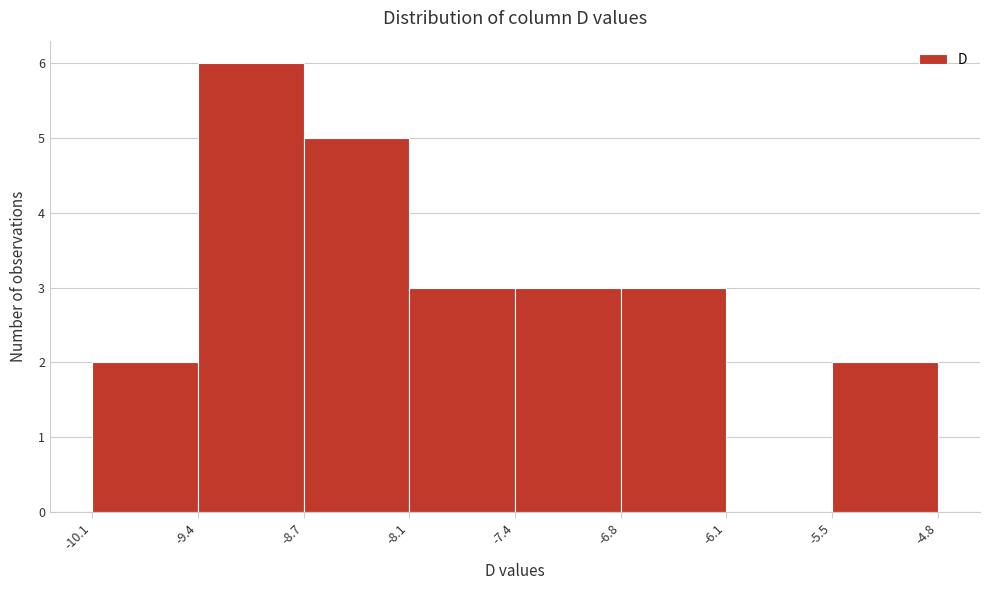

Reading left to right, transcribe this chart: for each bar, give the range it covers on the x-axis and its height. The values are not printed on the chart, so give them approximately, as read against the axis.

-10.1 to -9.4: 2
-9.4 to -8.7: 6
-8.7 to -8.1: 5
-8.1 to -7.4: 3
-7.4 to -6.8: 3
-6.8 to -6.1: 3
-6.1 to -5.5: 0
-5.5 to -4.8: 2